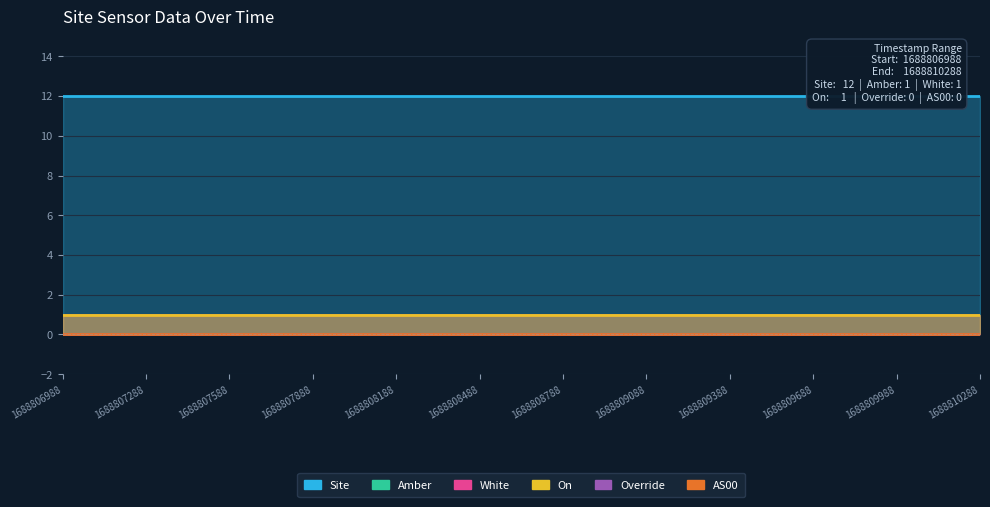

Which category has the highest value across all series?

1688806988